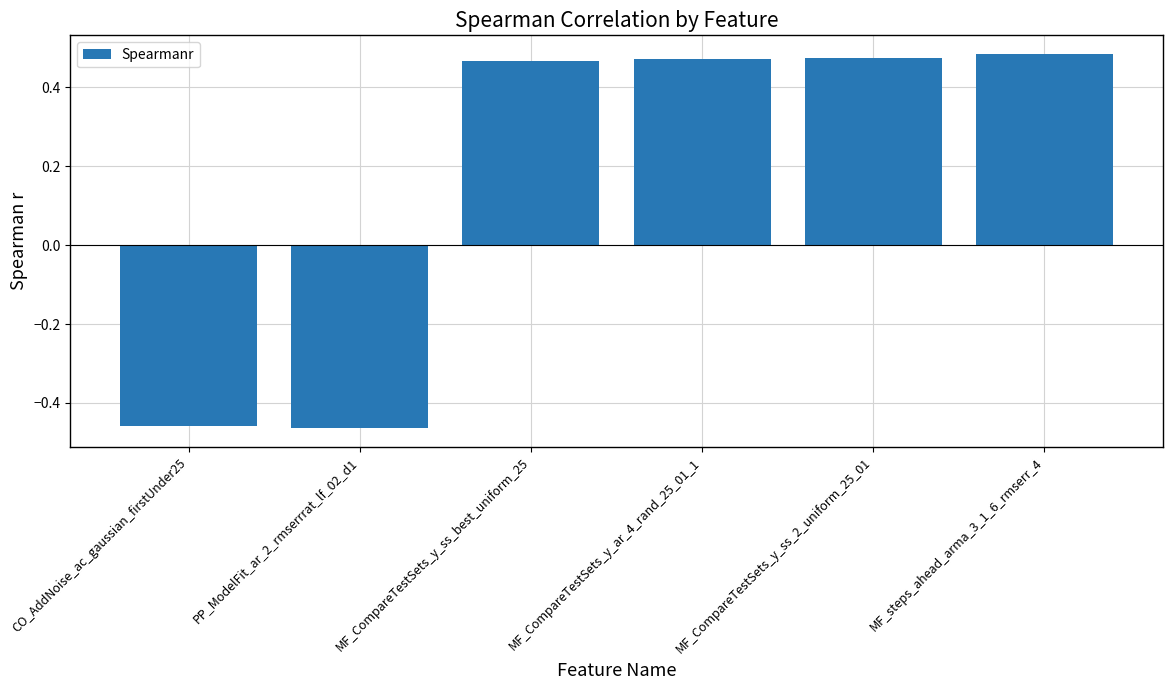

What is the label of the 3rd bar from the right?

MF_CompareTestSets_y_ar_4_rand_25_01_1